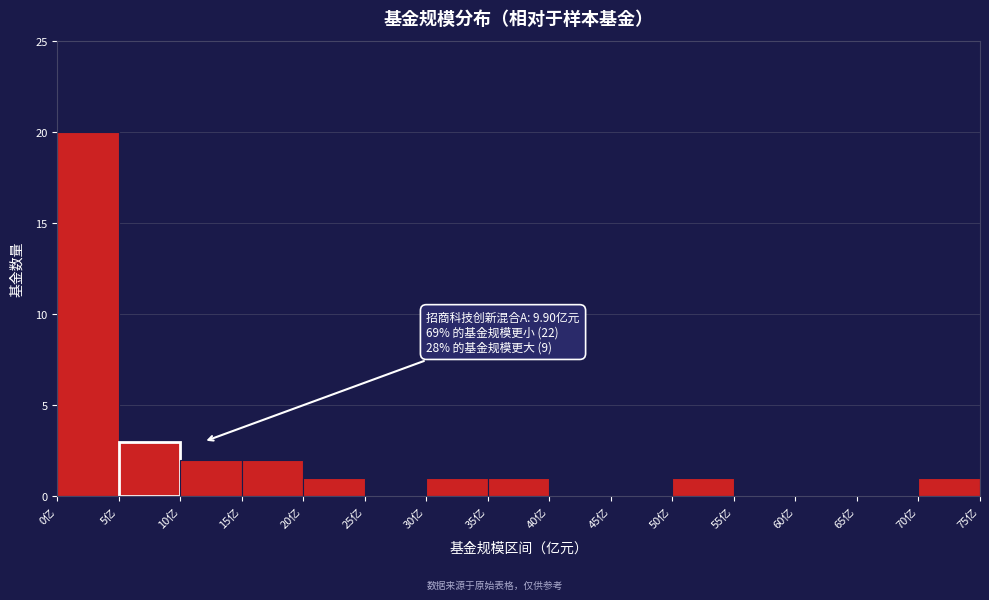

Over which range of the x-axis is the bar tallest?

0 to 5